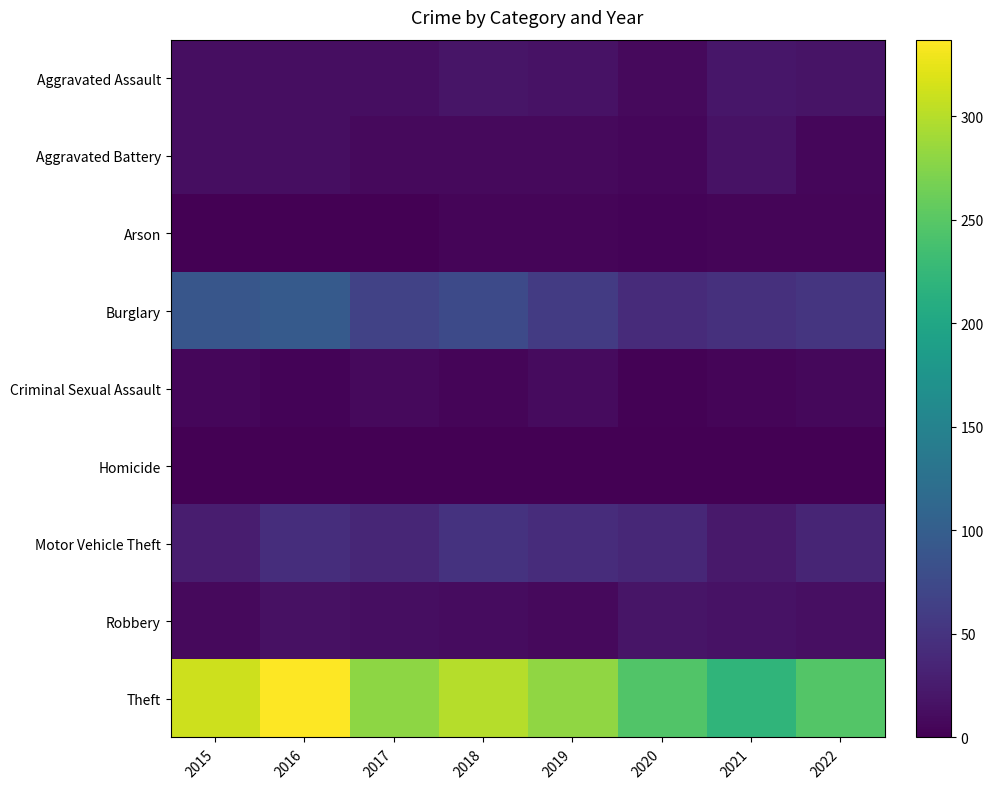

Rank the series at 2019 from highest to lowest value.

Theft, Burglary, Motor Vehicle Theft, Aggravated Assault, Criminal Sexual Assault, Robbery, Aggravated Battery, Arson, Homicide